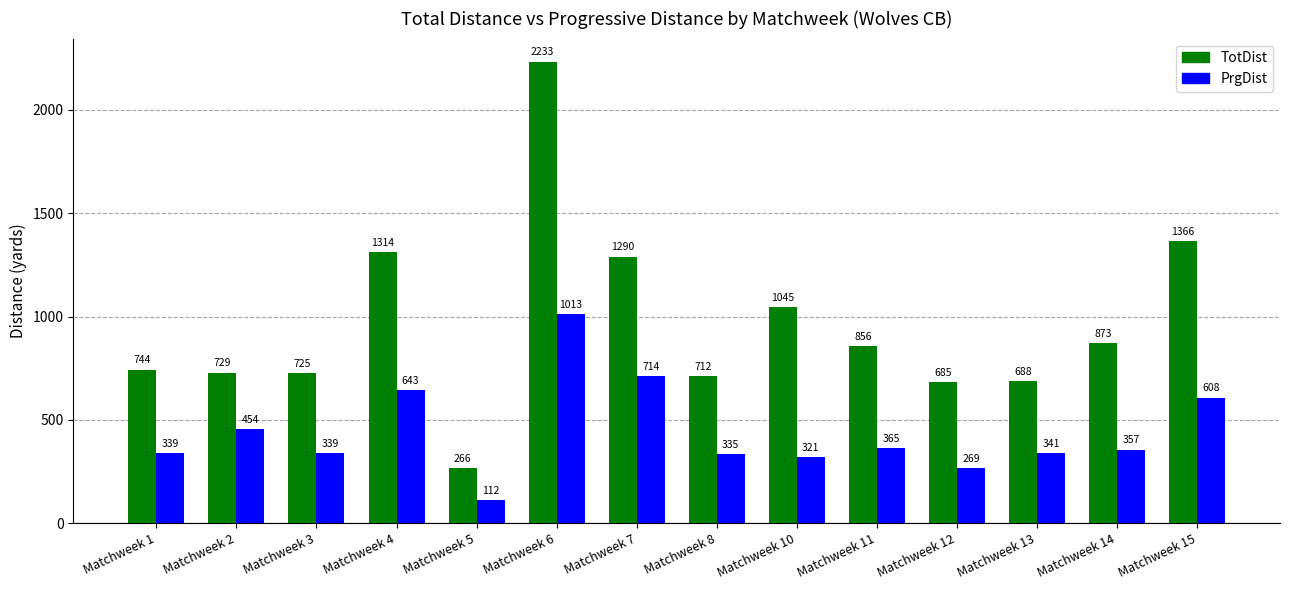

Which series has the largest range (max minus min)?

TotDist